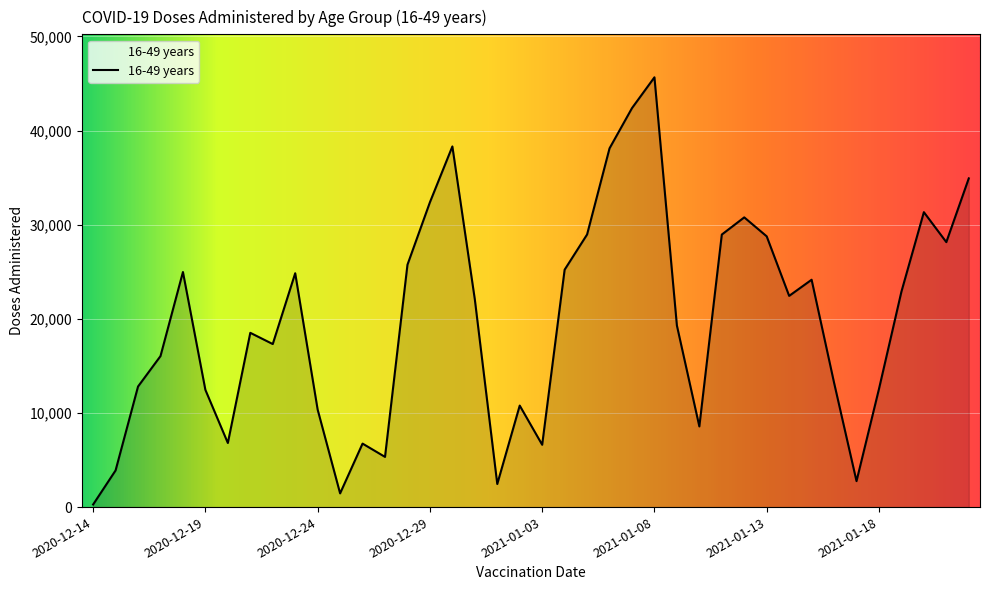

What is the difference between the maximum and minimum values?

45388